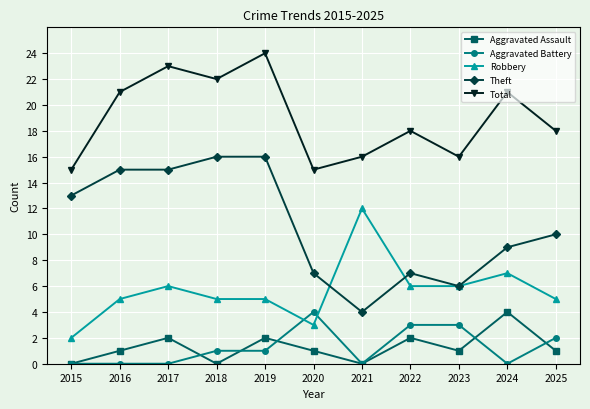

Which series has the largest range (max minus min)?

Theft